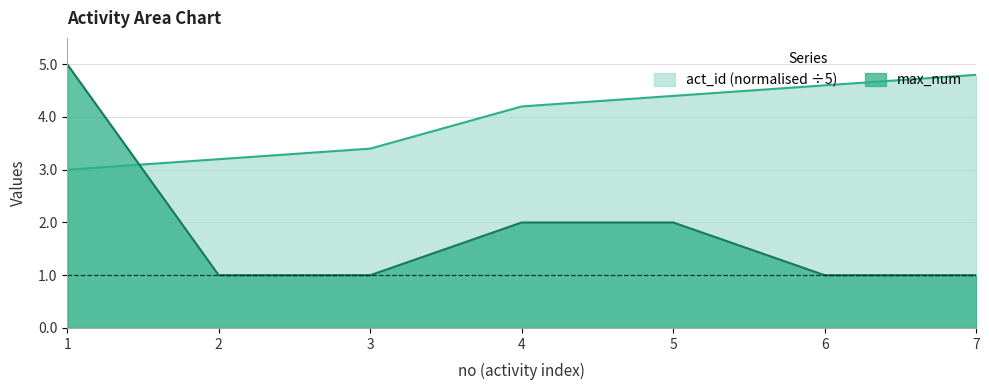

What is the difference between the highest and lowest values at 3?

2.4